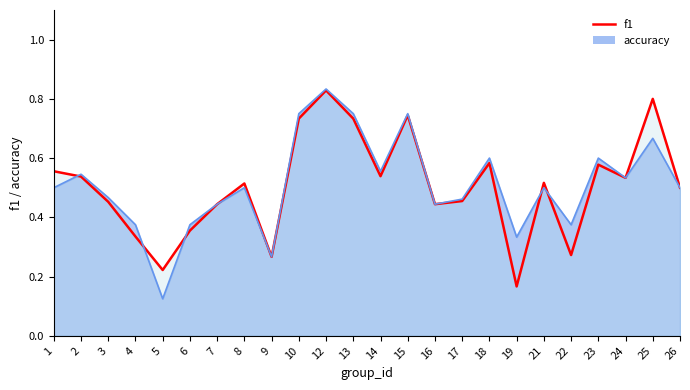

What is the sum of all f1 values?

12.1